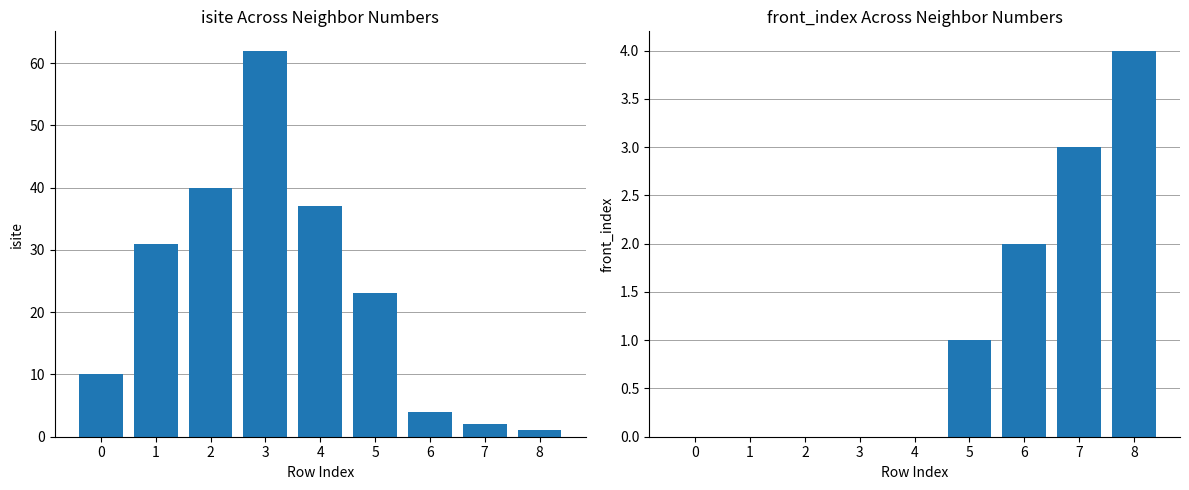

What is the difference between the maximum and minimum values in the front_index series?

4